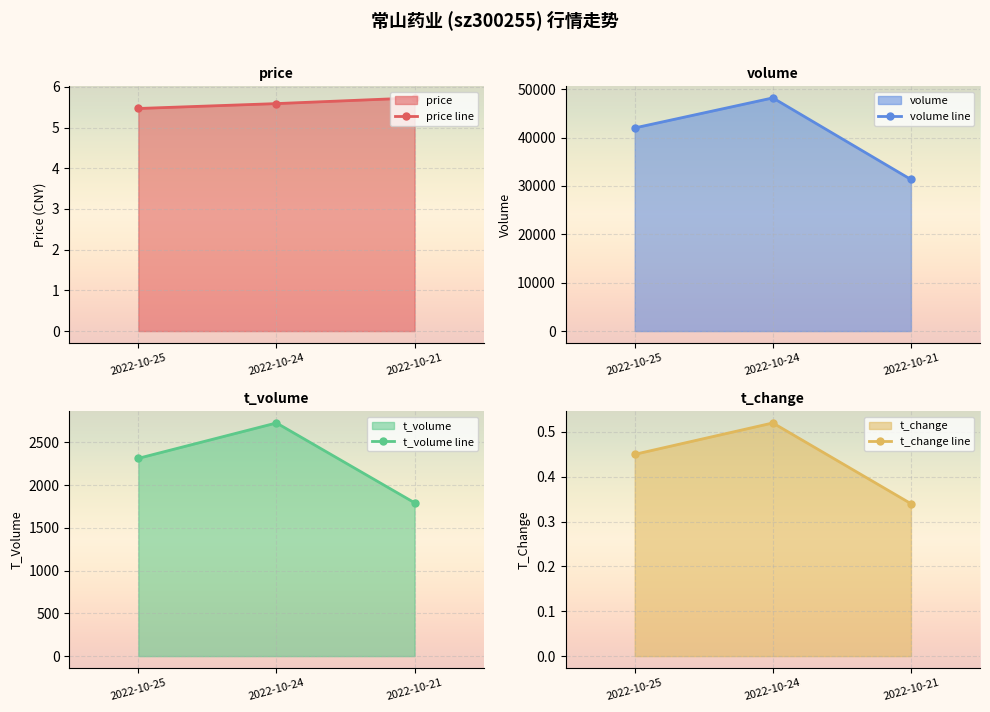

Count the number of data series in this chart.

4